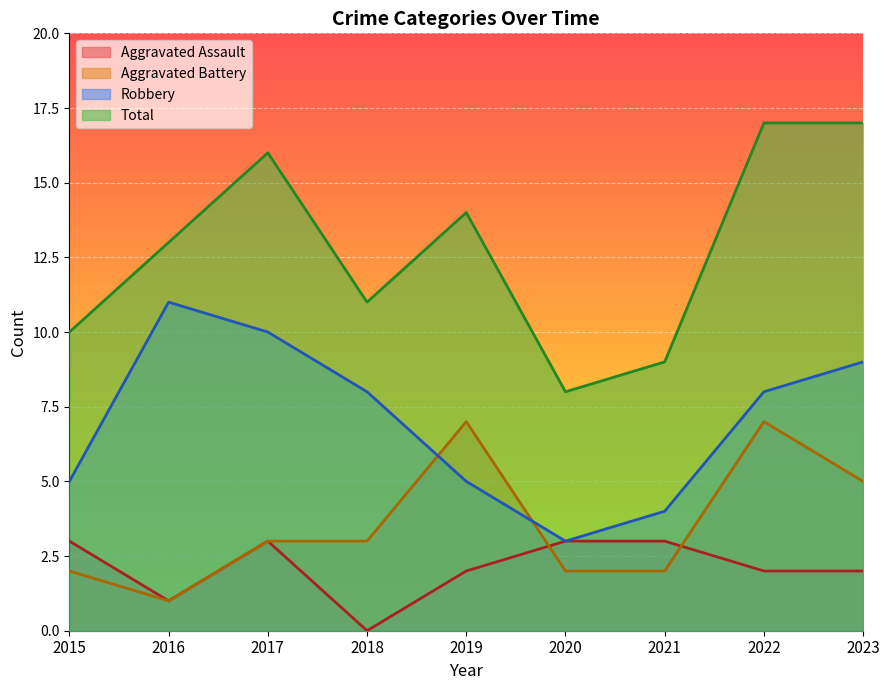

List the series in order of their peak value, highest first.

Total, Robbery, Aggravated Battery, Aggravated Assault